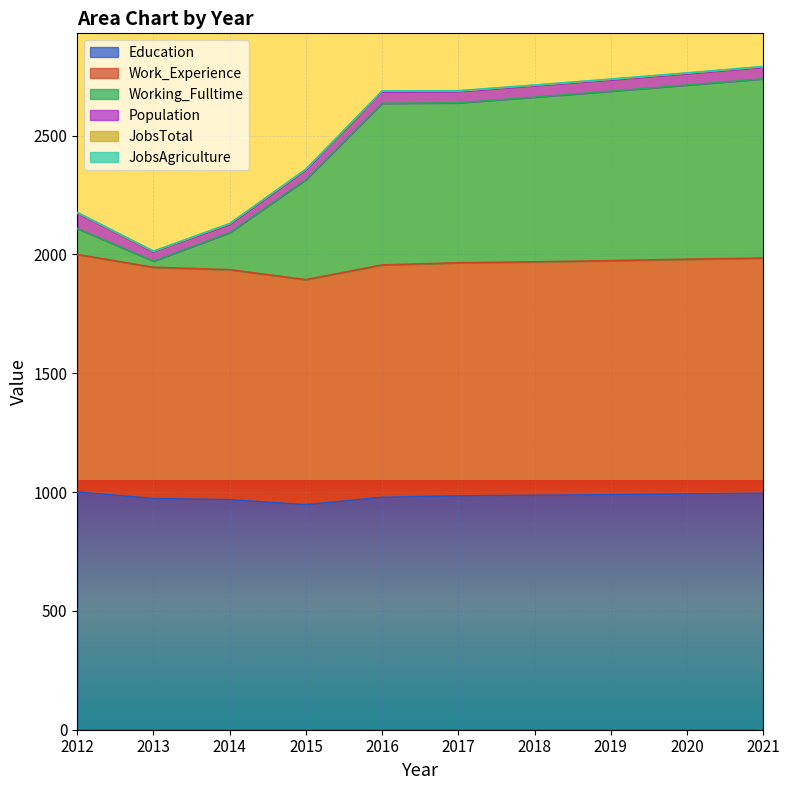

At how many categories does at least one series exceed 2716?

1